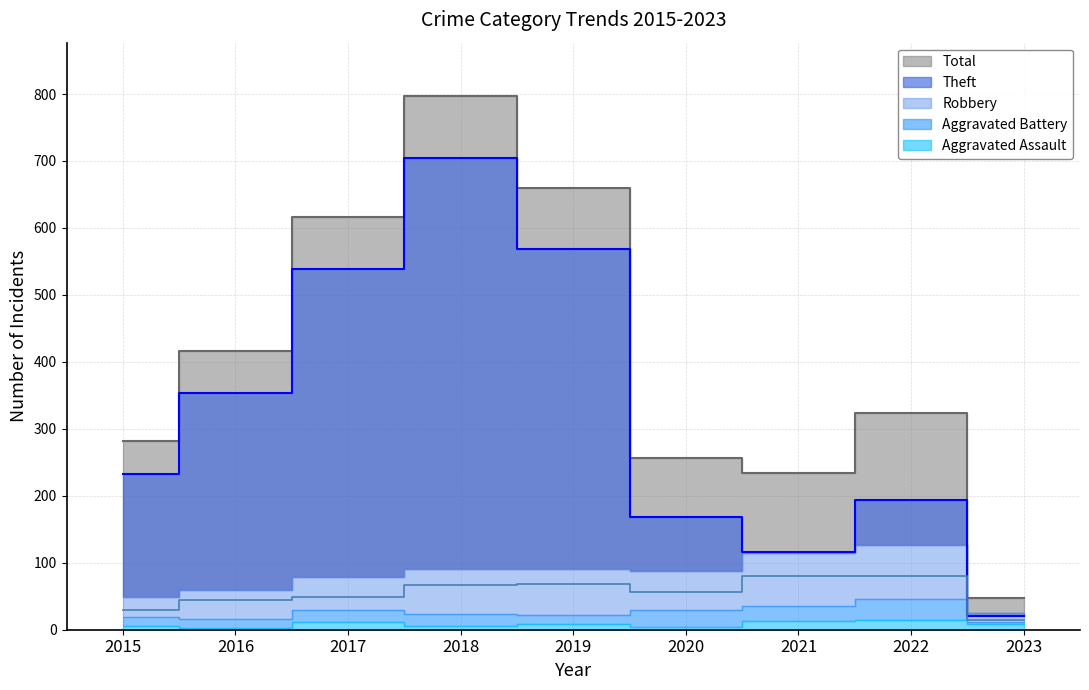

What is the sum of the Robbery values at 2022 and 2015?

110